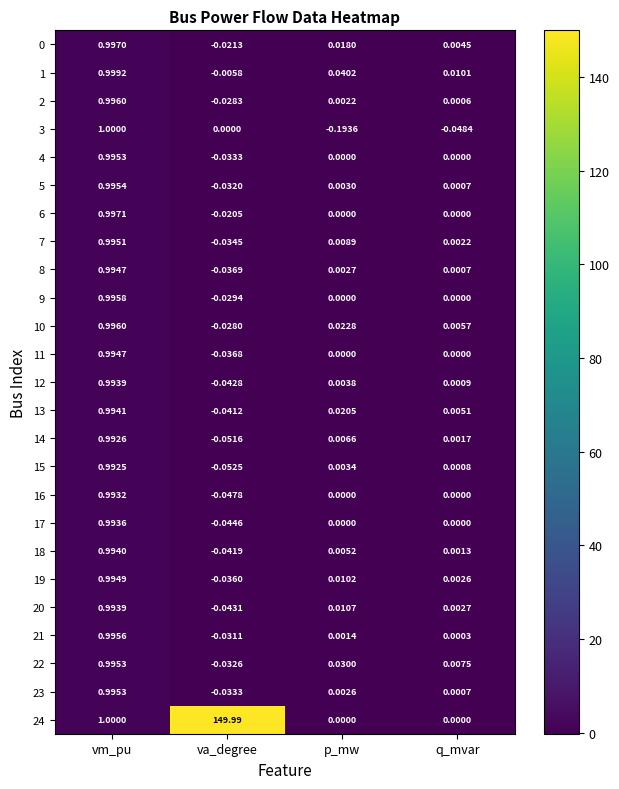

At which label is 23 closest to 0?

q_mvar